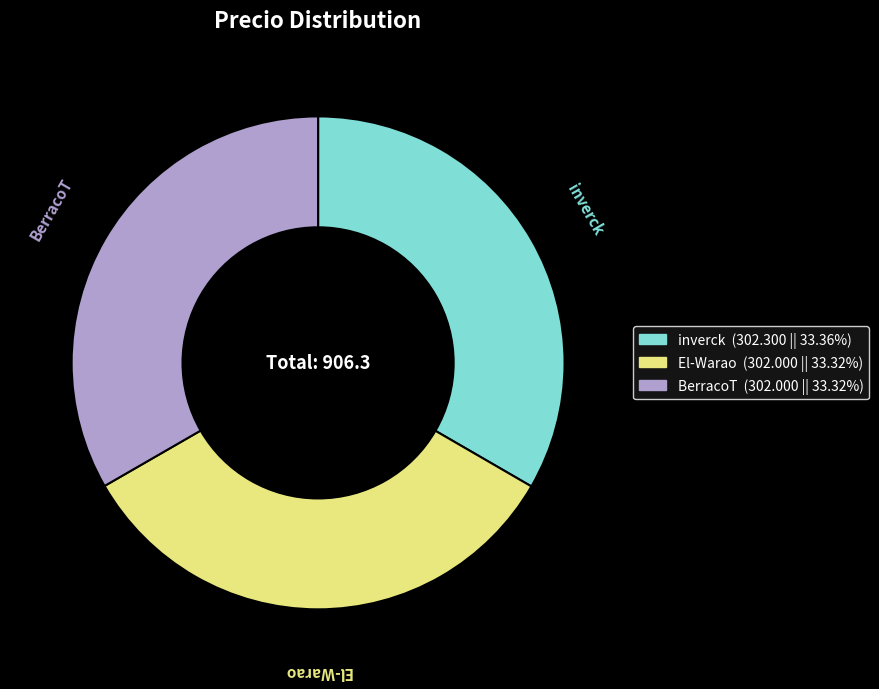

Approximately how many times larger is the value at BerracoT compared to inverck?

1.0